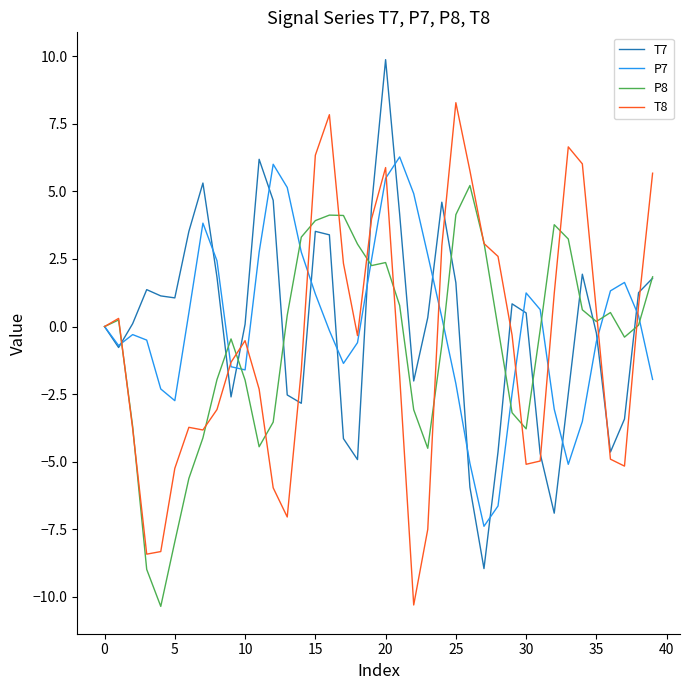

What is the highest value of the P8 series?

5.2